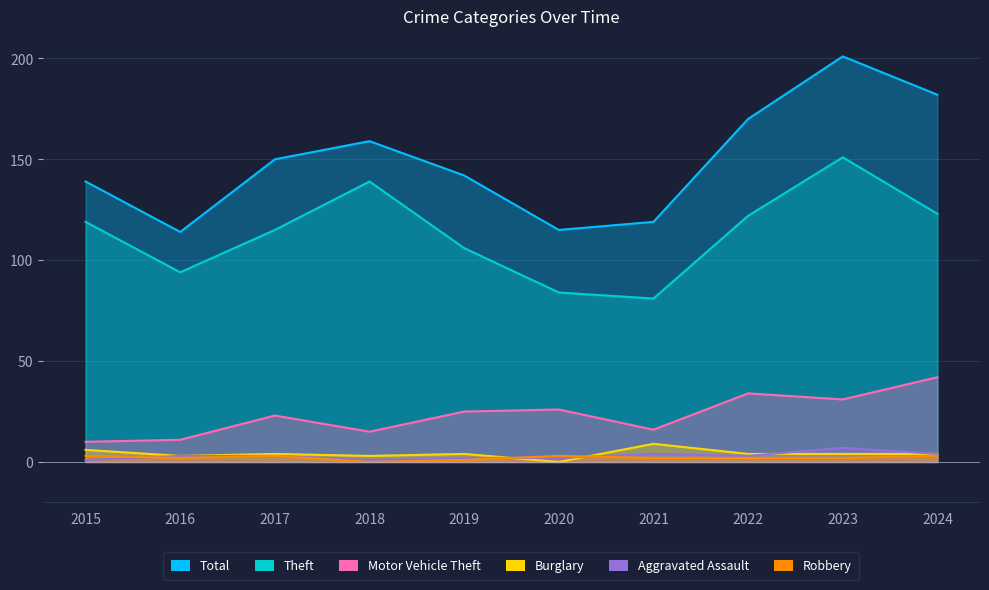

Where does the Theft series first go above 119?

2018